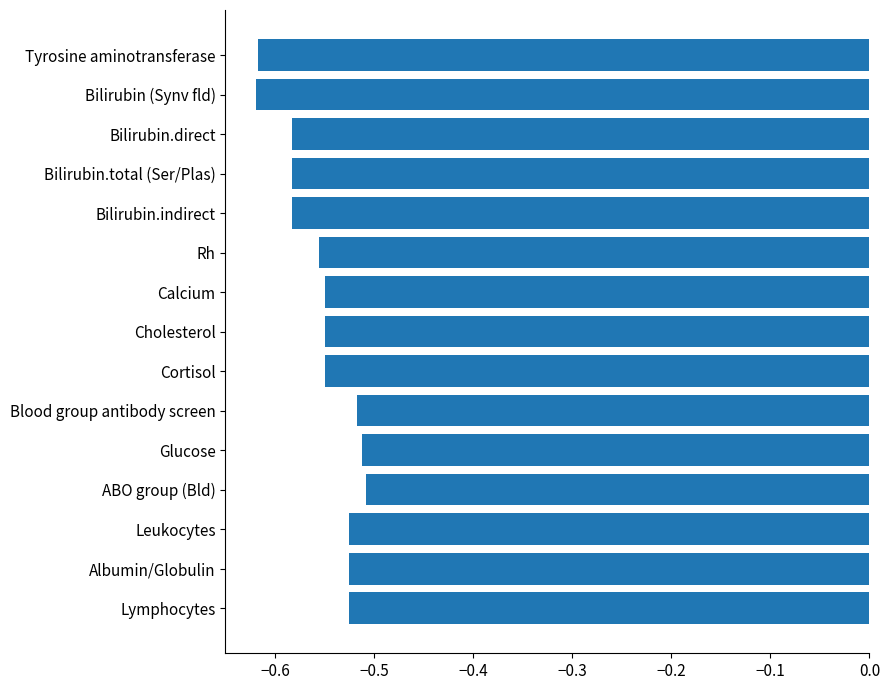

What is the sum of the values at Albumin/Globulin and Tyrosine aminotransferase?

-1.1